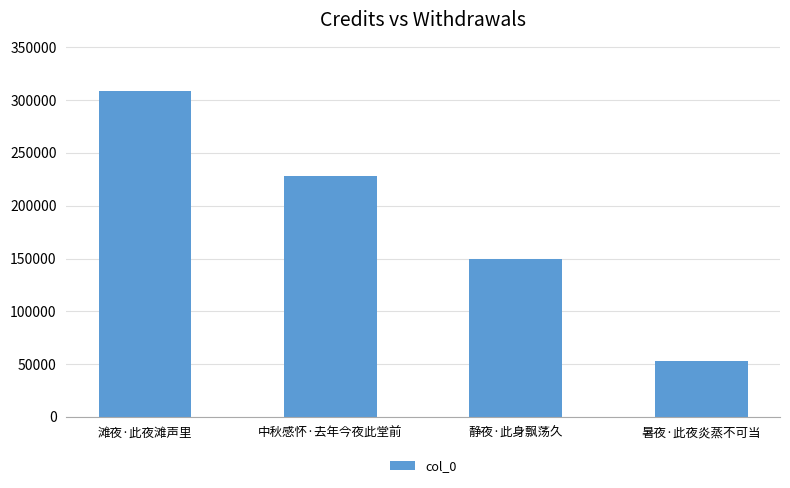

Are the bars horizontal?

No